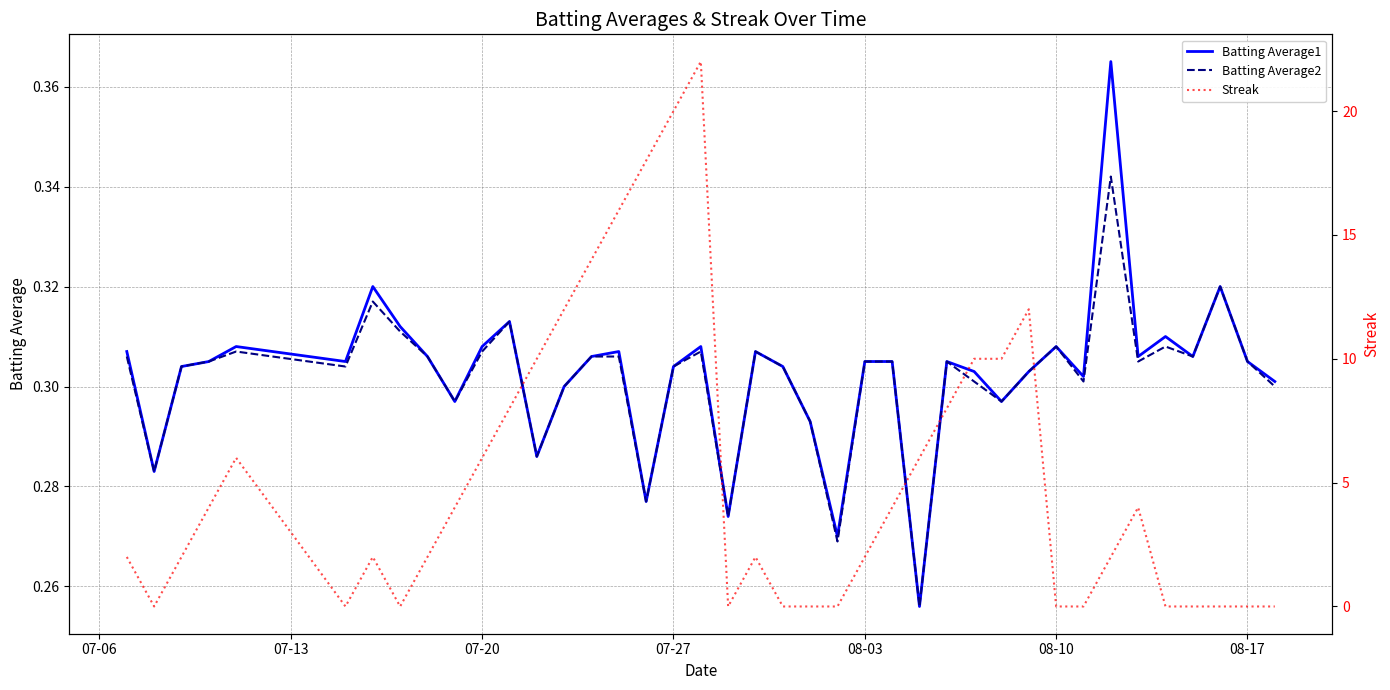

What is the sum of the Batting Average1 values at 10 and 07-27?

0.6